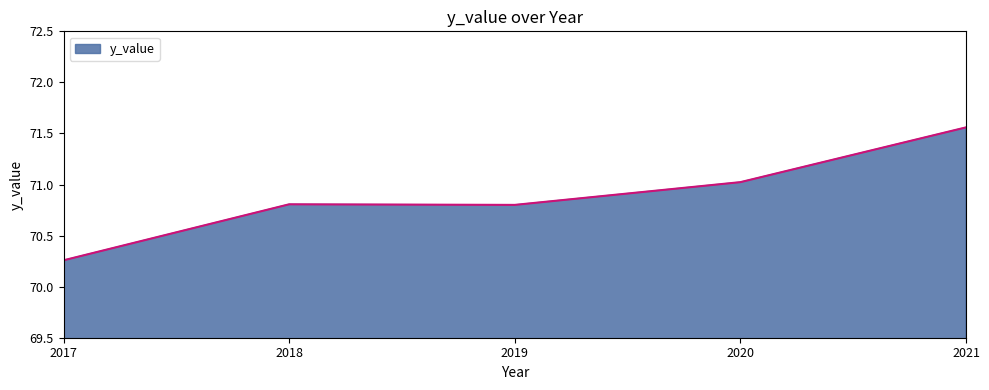

True or false: the data shows 43.4 at 2018.

False